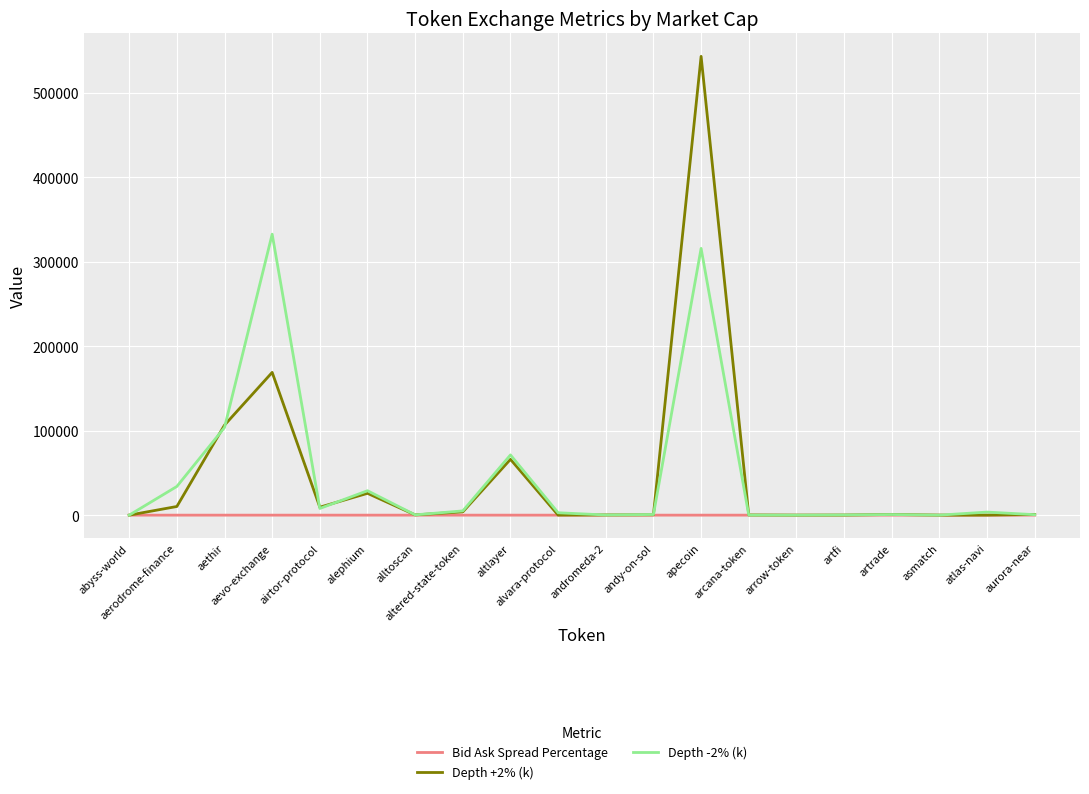

Is this an area chart (filled region under the line)?

No